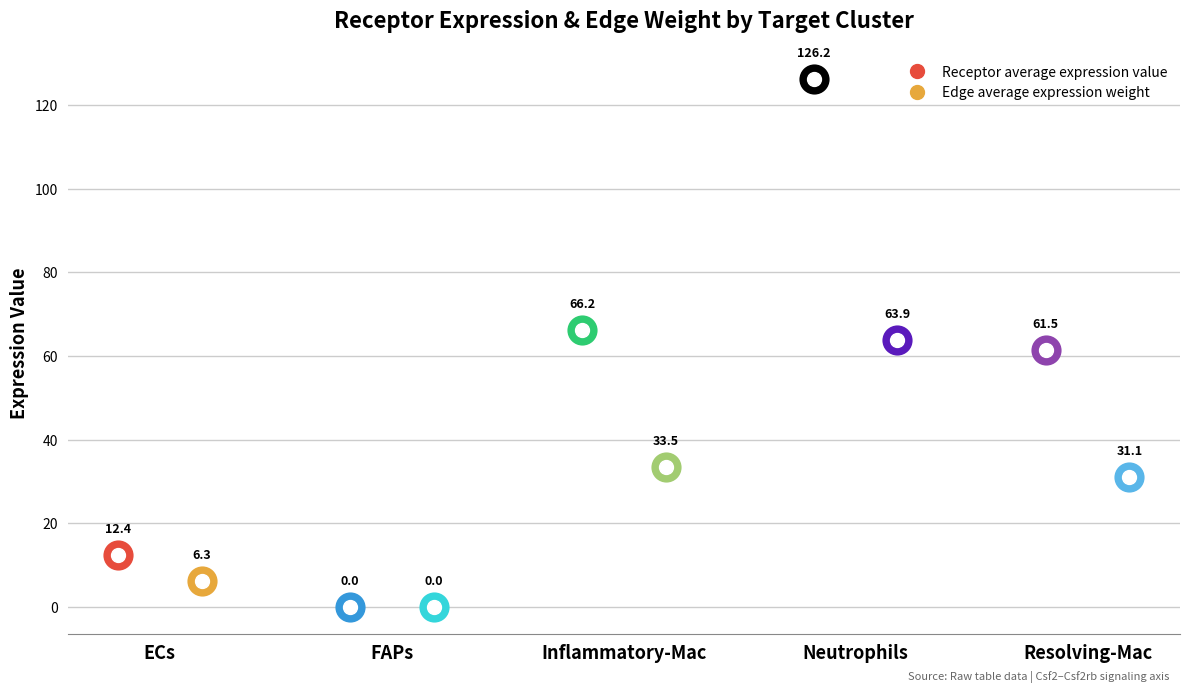

Which series reaches the minimum Y coordinate?

Edge average expression weight